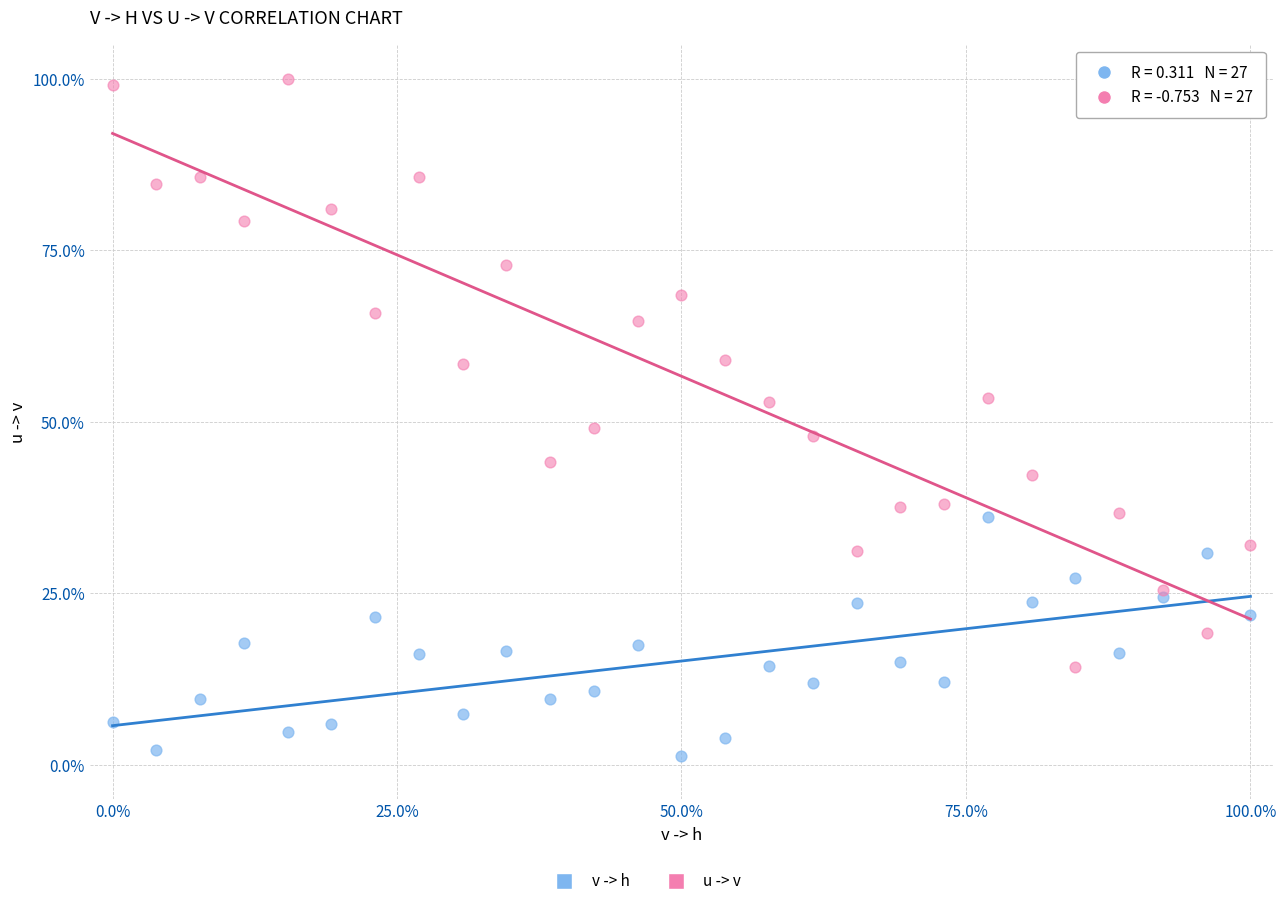

Which series reaches the minimum Y coordinate?

v -> h